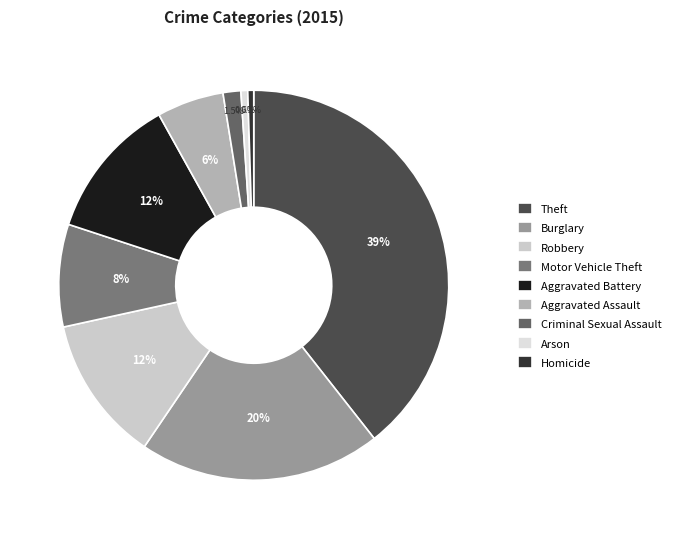

How many slices are in this pie chart?

9